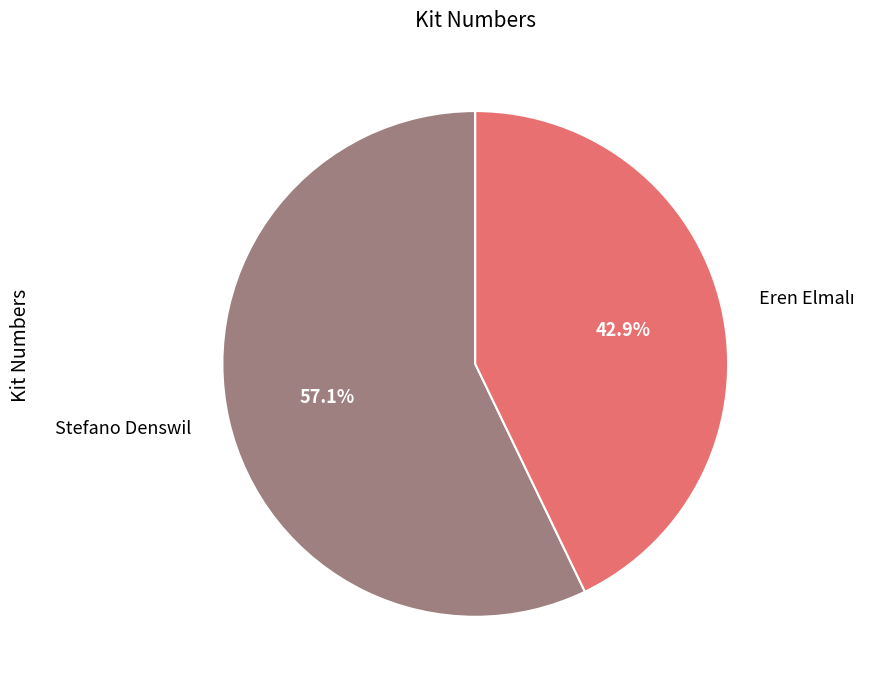

How many segments does this pie chart have?

2